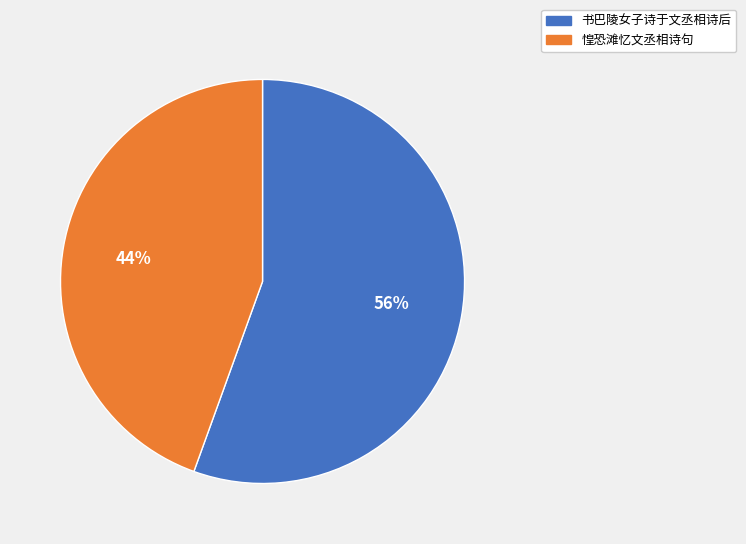

Which slice is the largest?

书巴陵女子诗于文丞相诗后